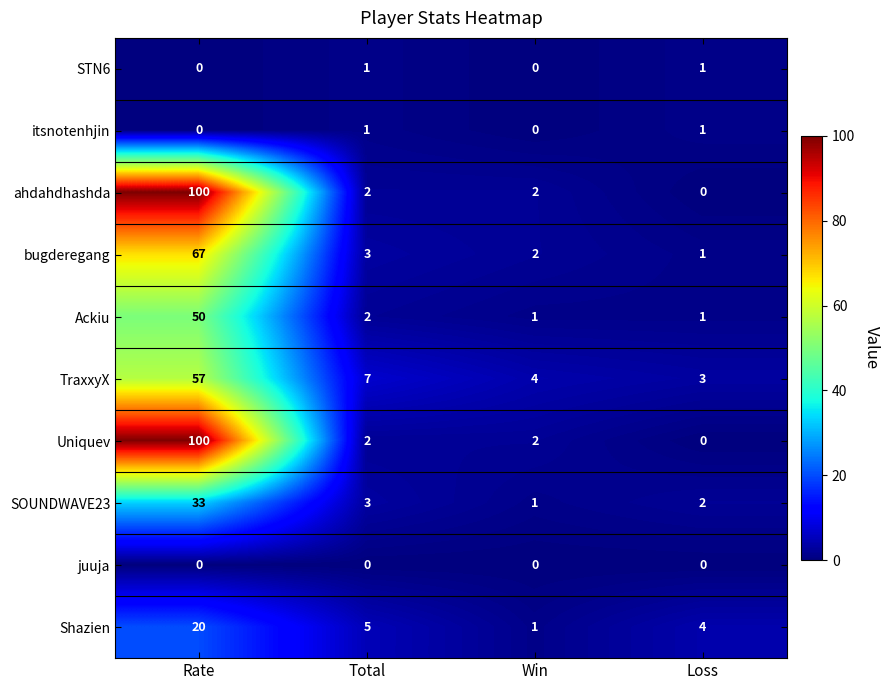

True or false: TraxxyX has a value of 3 at Loss.

True